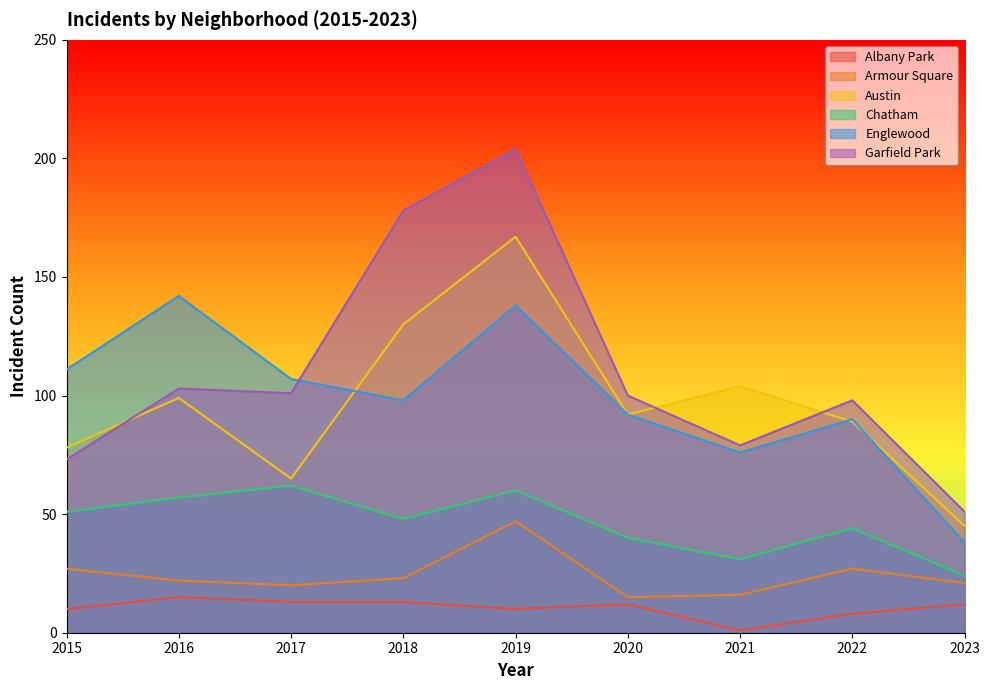

How many values in the Garfield Park series are below 100?

4